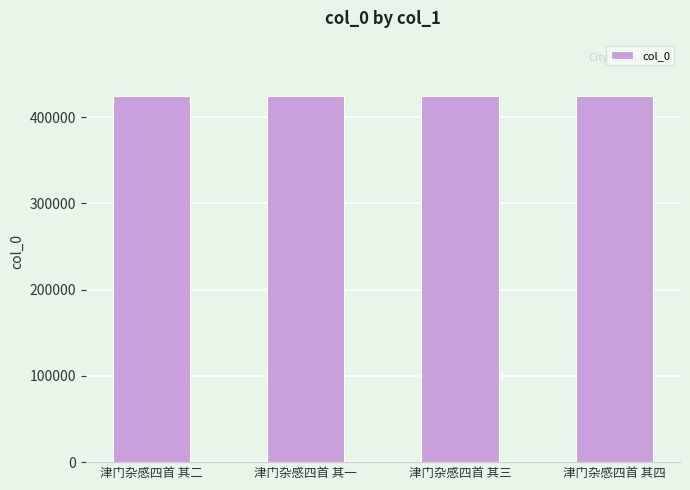

The value at 津门杂感四首 其一 is 741325. True or false?

False